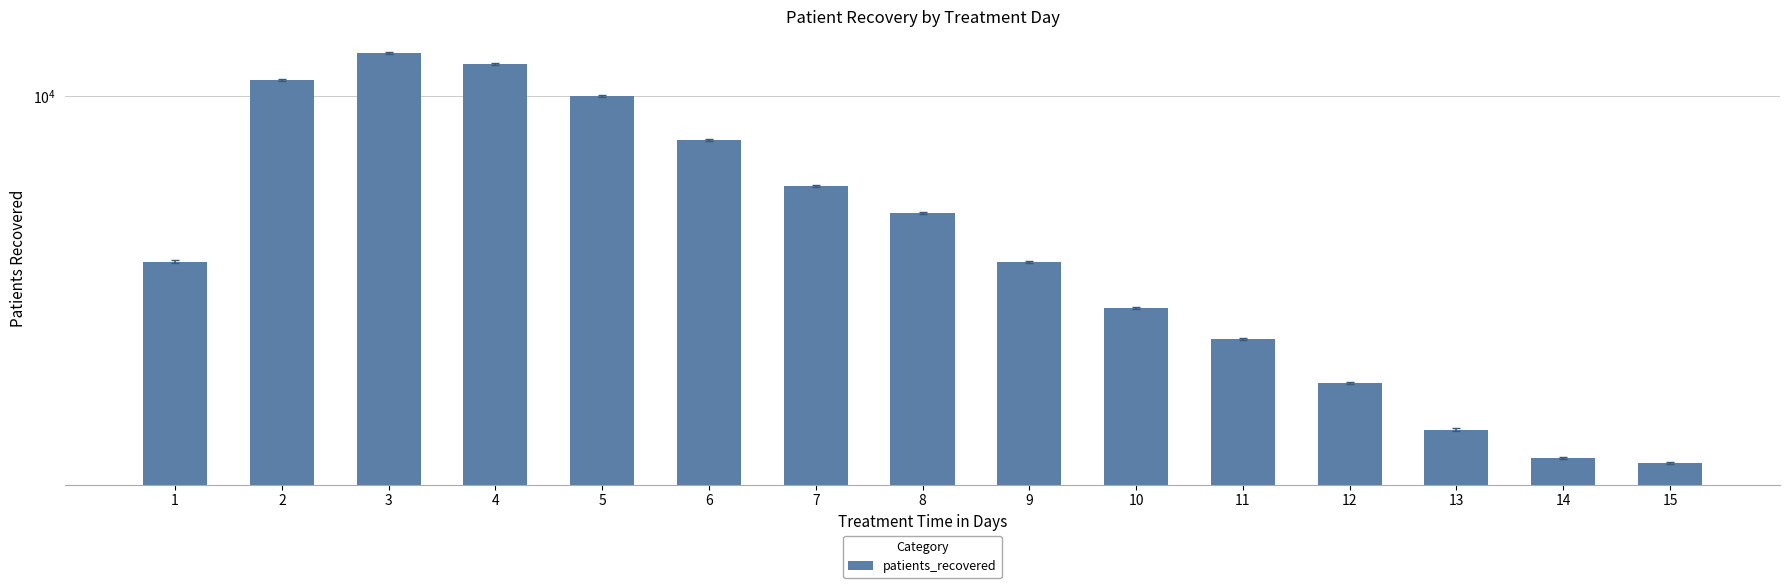

The value at 6 is 8226. True or false?

True